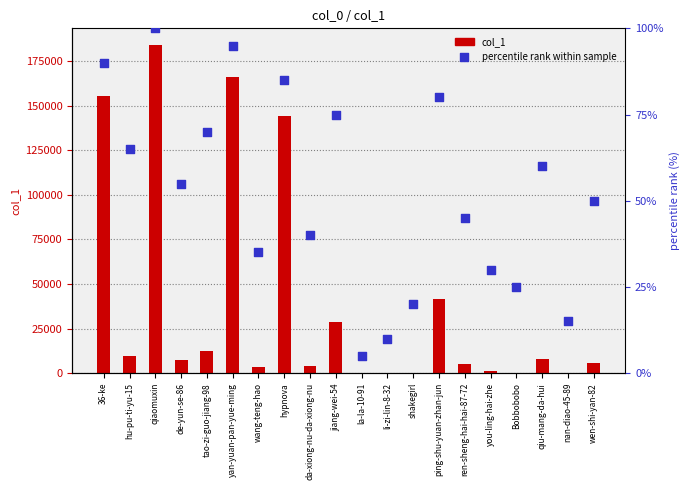

At which category is the sum across all series the highest?

qiaomuxin